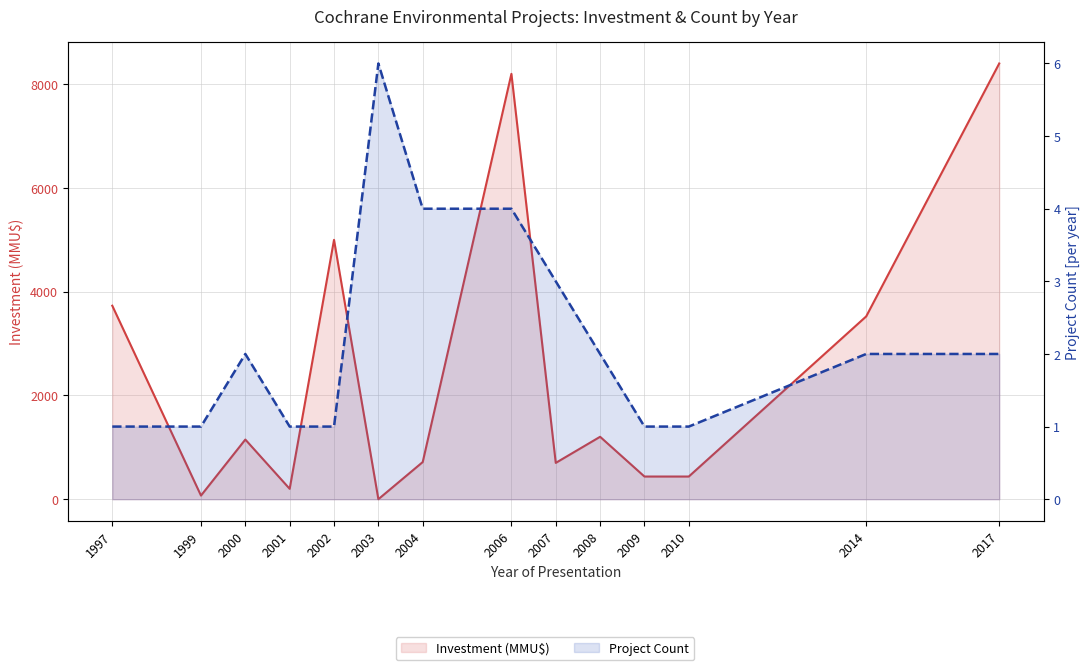

At how many categories does at least one series exceed 7294?

2